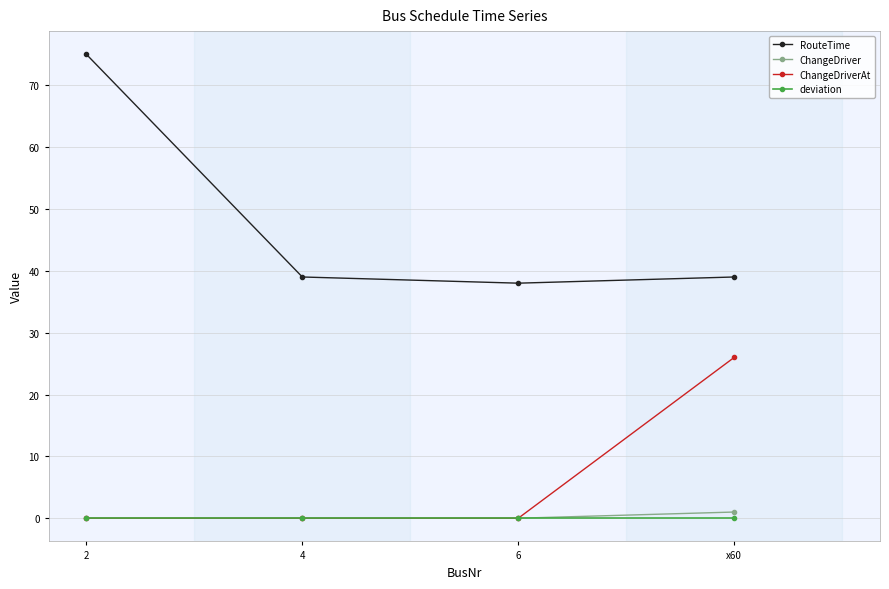

Count the number of data series in this chart.

4